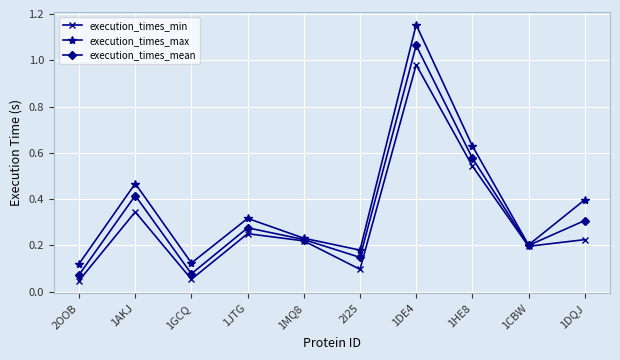

How many lines are shown in the chart?

3